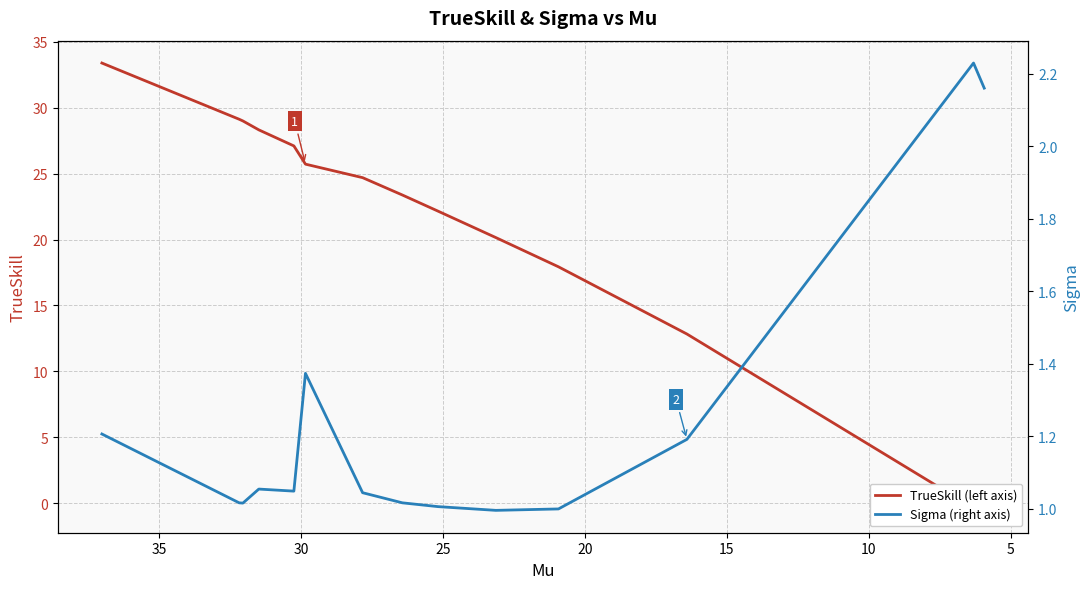

Does the chart have visible grid lines?

Yes